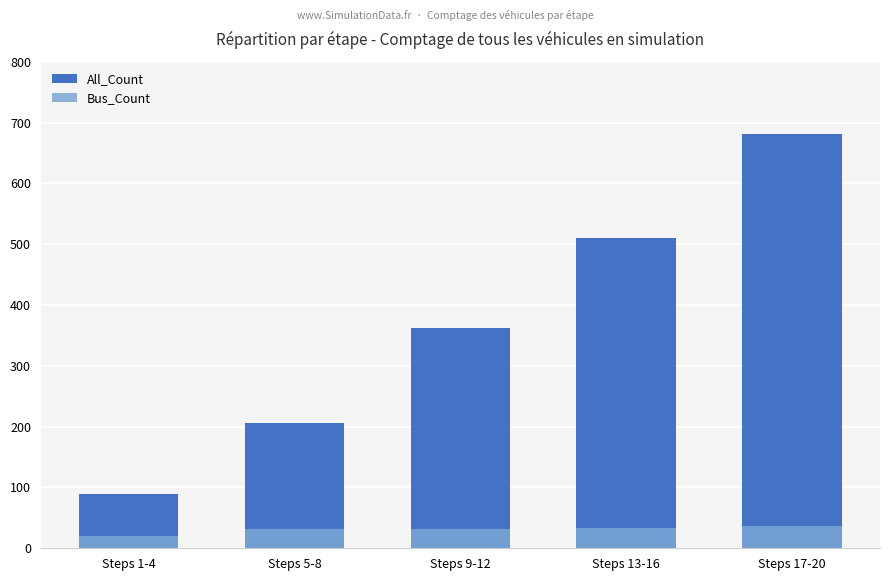

Is it true that All_Count equals 53 at Steps 1-4?

False